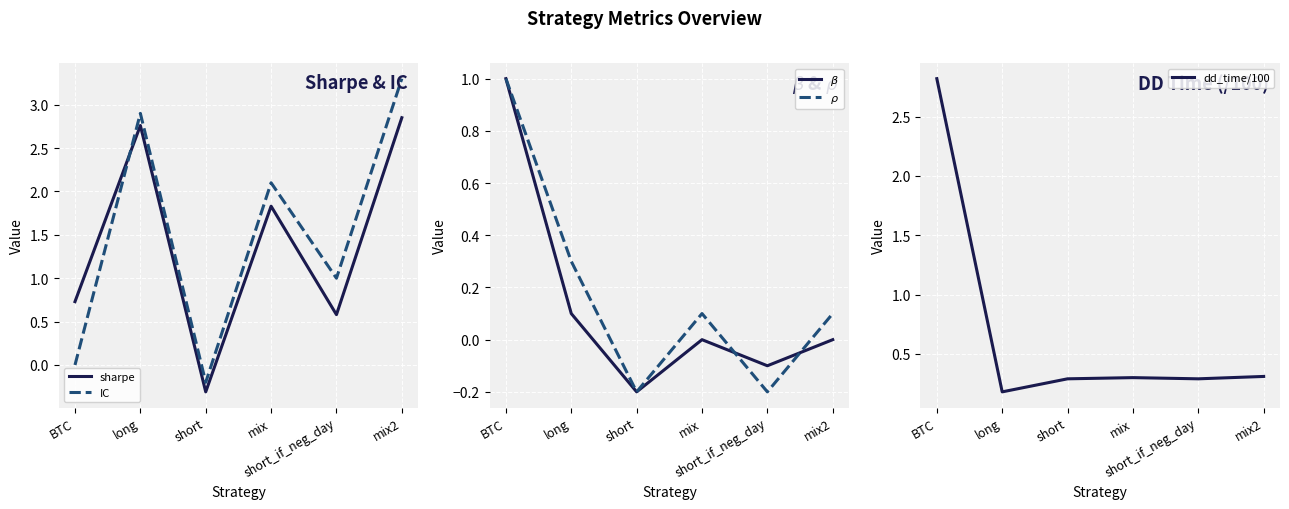

What is the sum of the sharpe values at short and mix2?

2.5